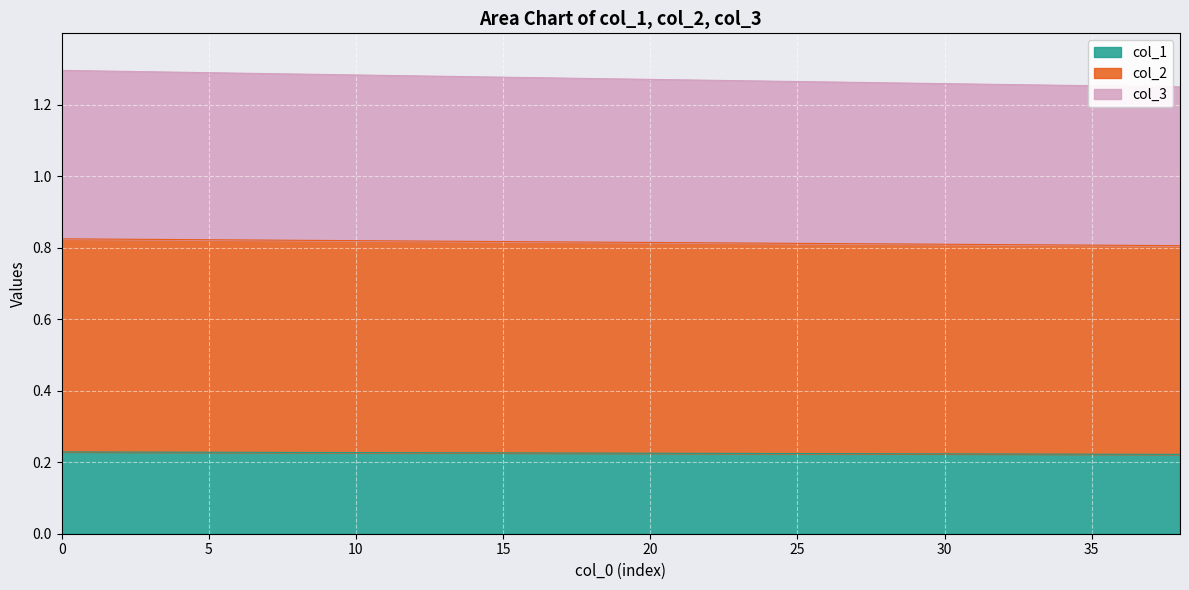

List the series in order of their peak value, lowest first.

col_1, col_2, col_3